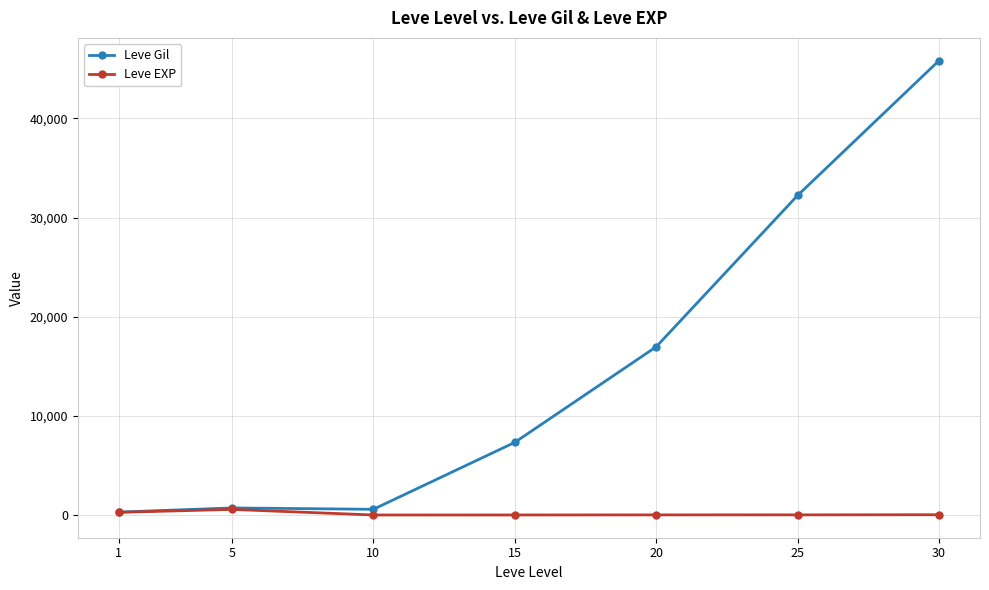

Does the chart have visible grid lines?

Yes